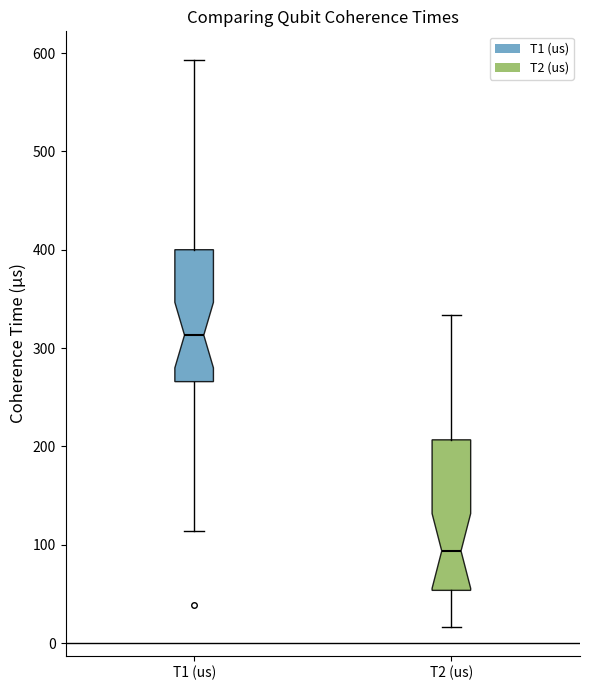

Which box is the tallest, from its lower edge to its upper edge?

T2 (us)